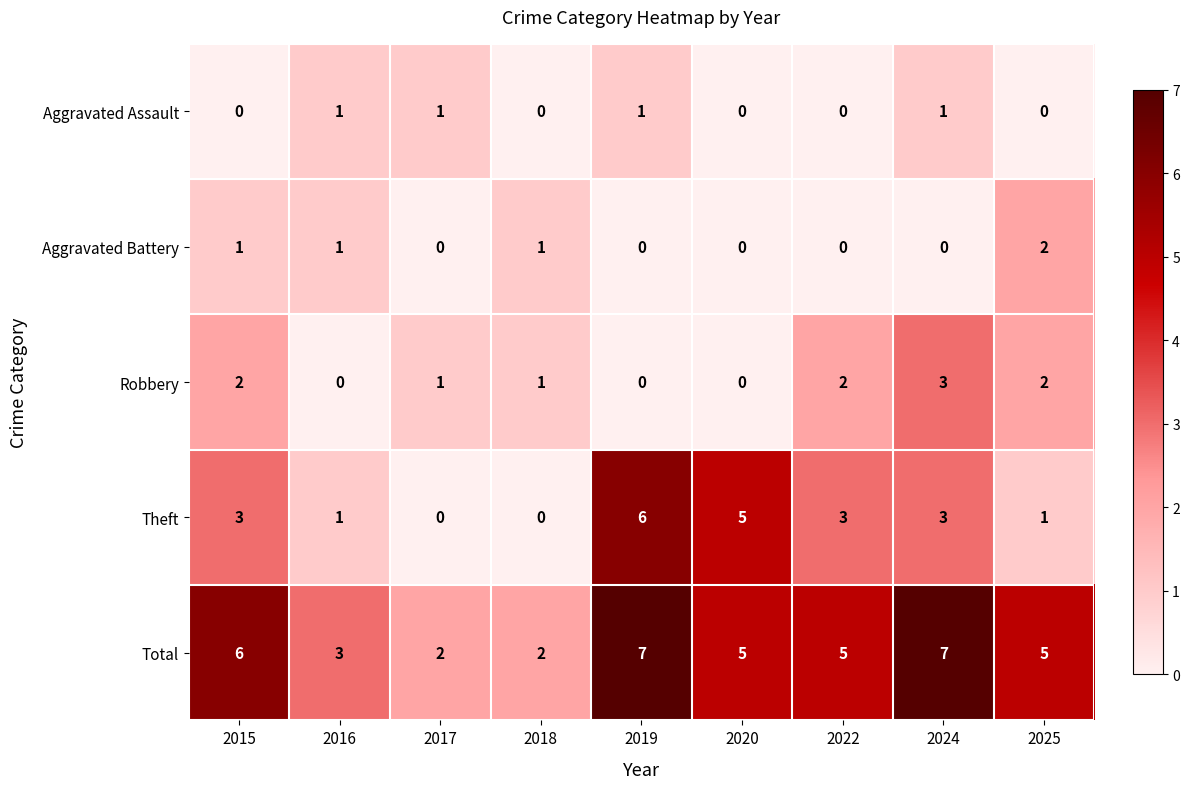

Is it true that Theft equals 5 at 2015?

False